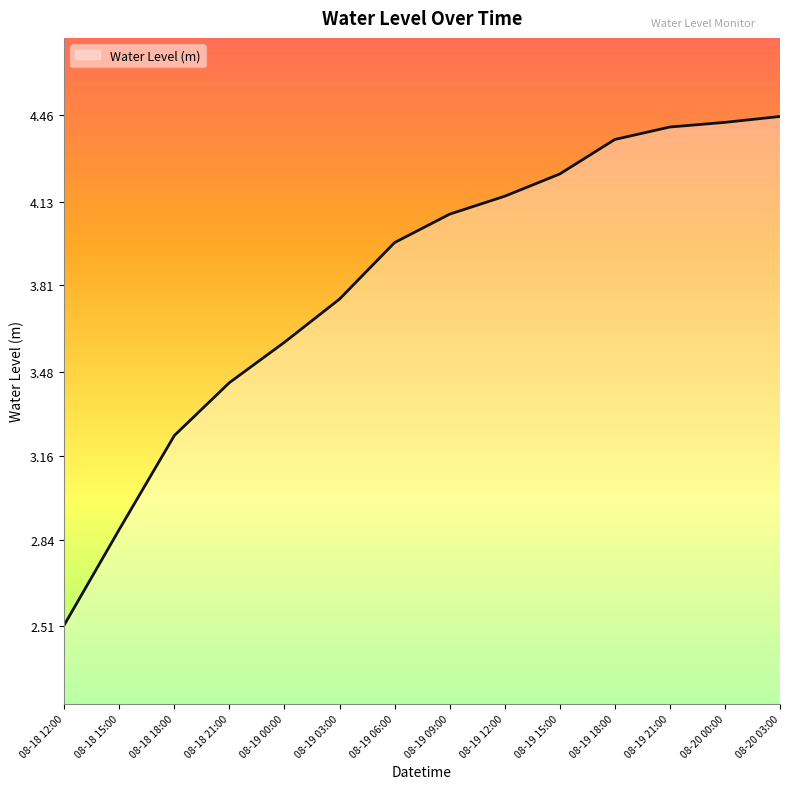

Which label corresponds to the smallest value in the chart?

08-18 12:00